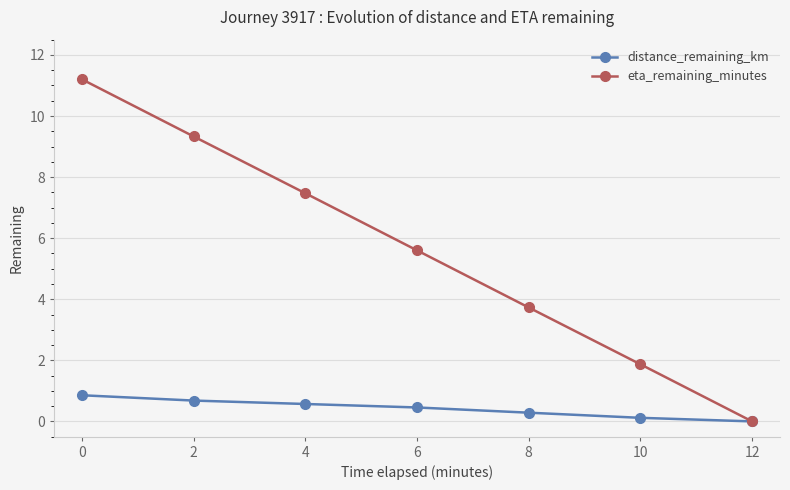

List the labels in order of distance_remaining_km value, largest first.

0, 2, 4, 6, 8, 10, 12